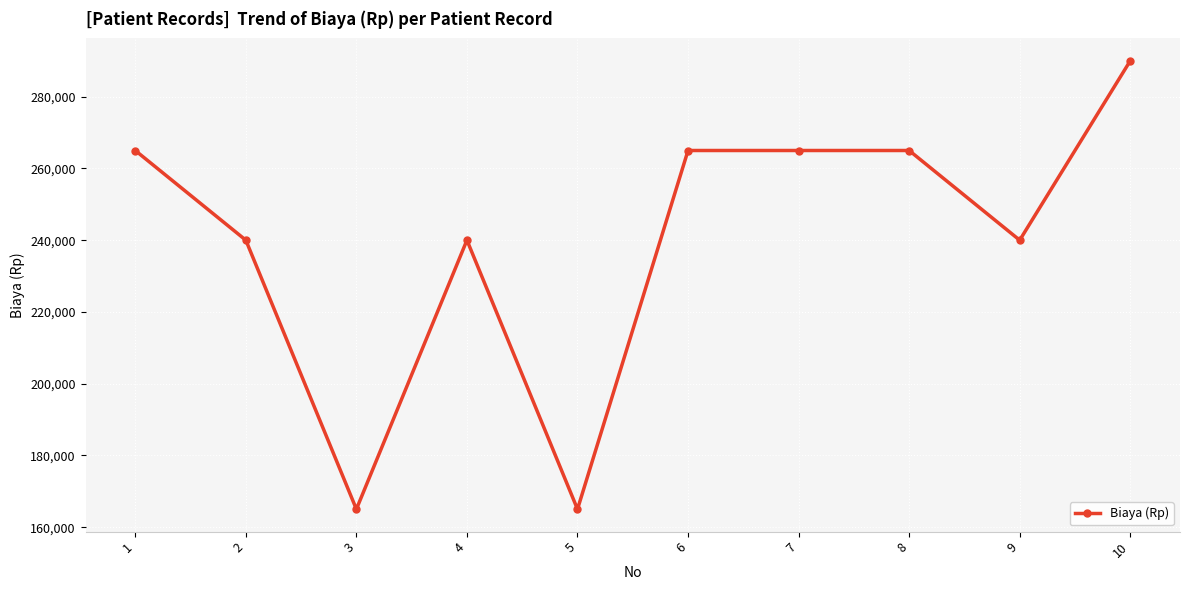

Is it true that the value at 5 is 165000?

True